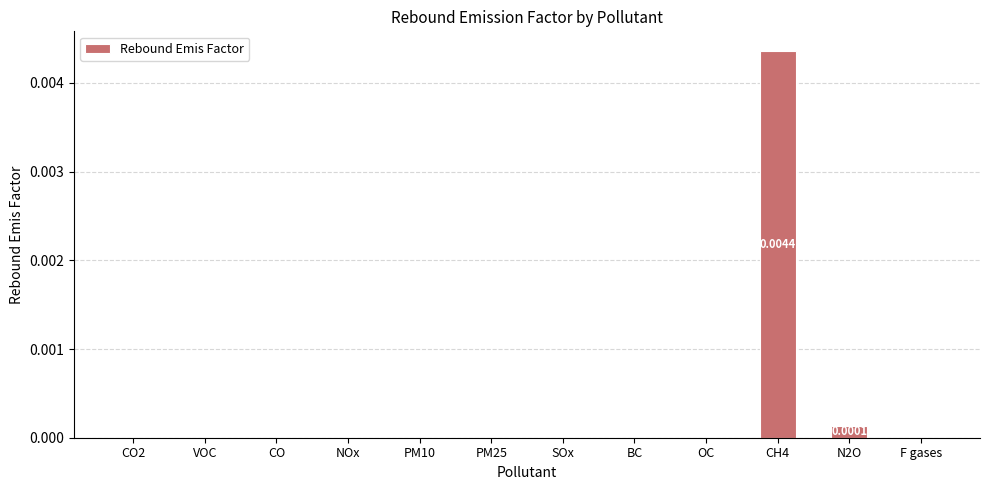

Which label corresponds to the largest value in the chart?

CH4